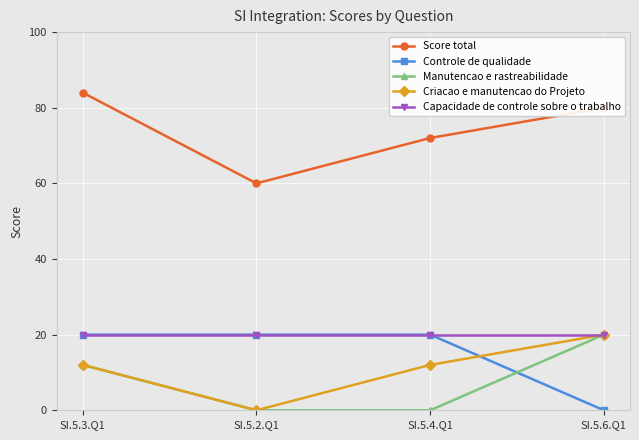

What is the difference between the highest and lowest values at SI.5.6.Q1?

80